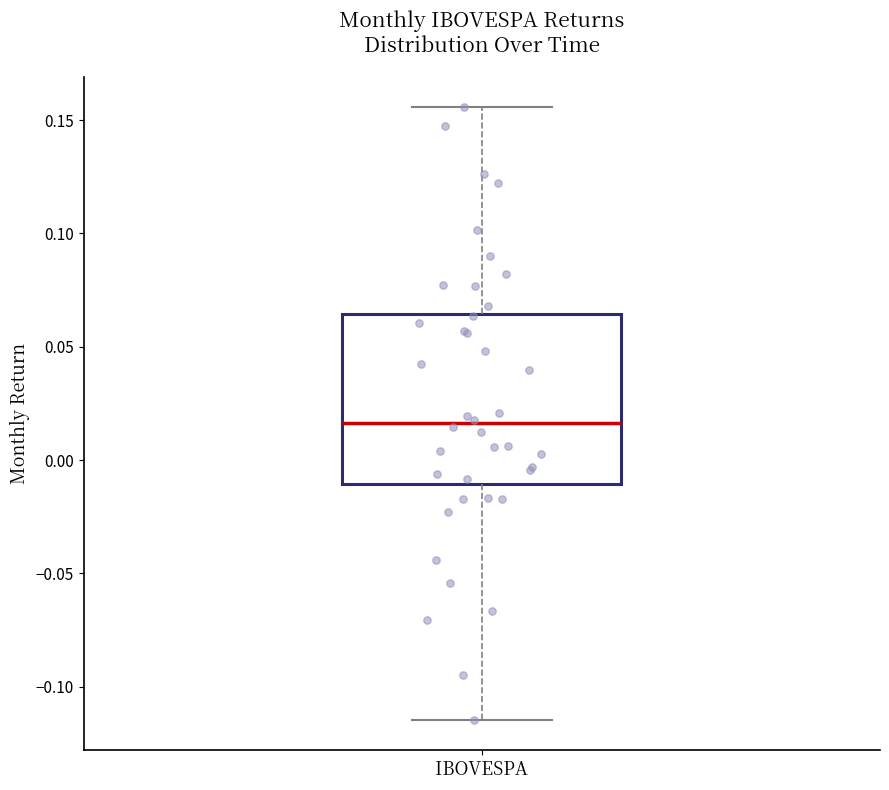

Read this box plot against the y-axis: the position of the median line, the range covered by the box, and the ends of both whiskers. The values are not printed on the chart, so give them approximately, as read against the axis.

median 0.015, box -0.010 to 0.065, whiskers -0.115 to 0.155